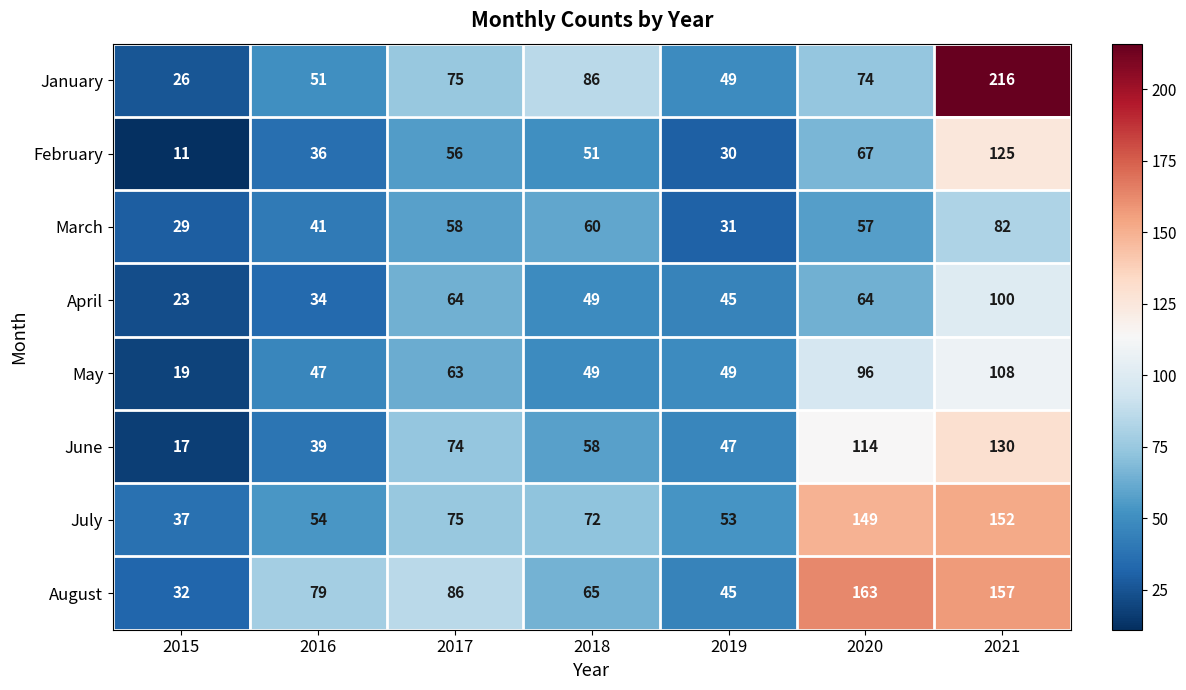

How many data points does each series have?

7